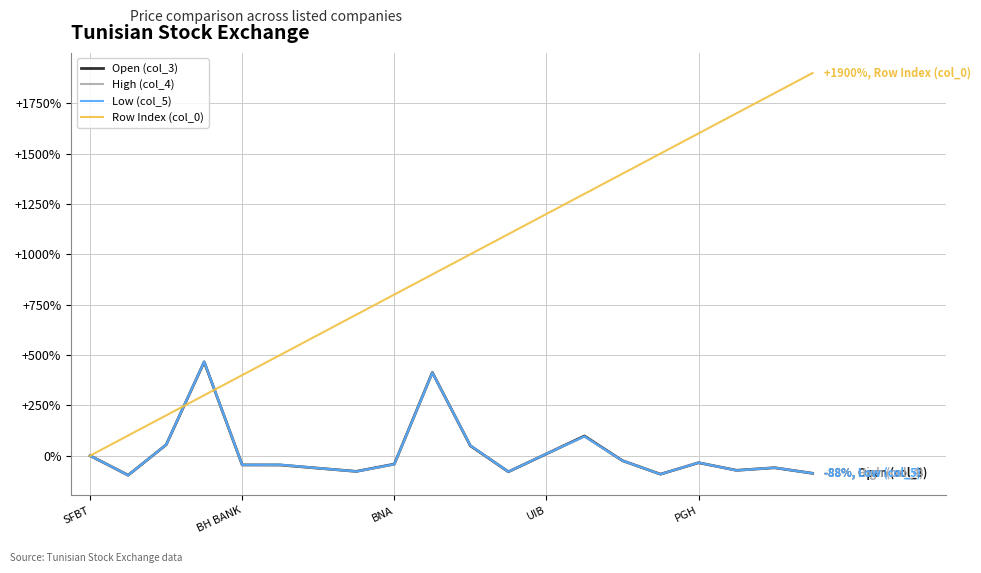

Which series has the largest total across all categories?

Row Index (col_0)